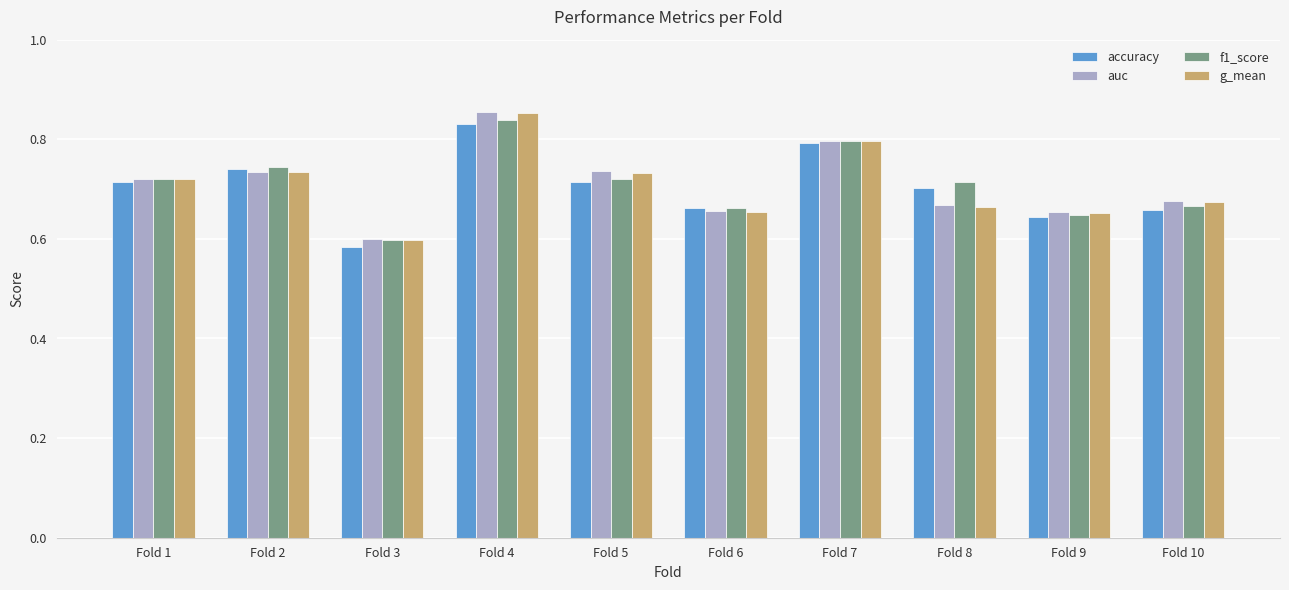

What are all the series names shown in the legend?

accuracy, auc, f1_score, g_mean